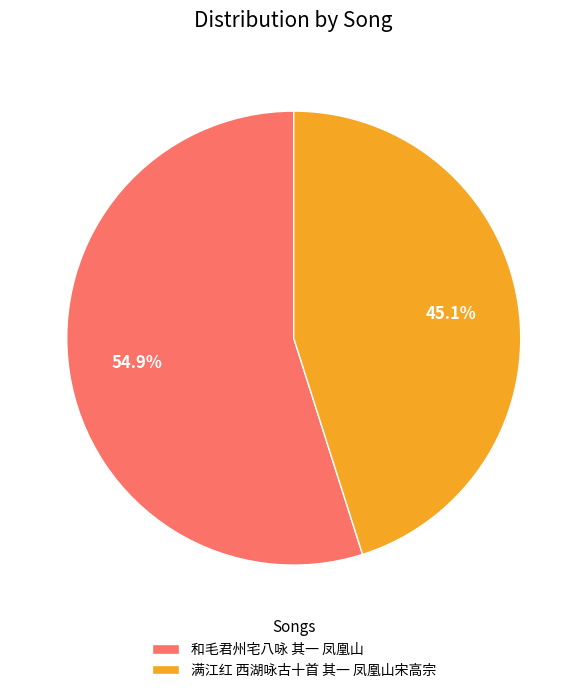

Do 满江红 西湖咏古十首 其一 凤凰山宋高宗 and 和毛君州宅八咏 其一 凤凰山 together represent more than half of the pie?

Yes